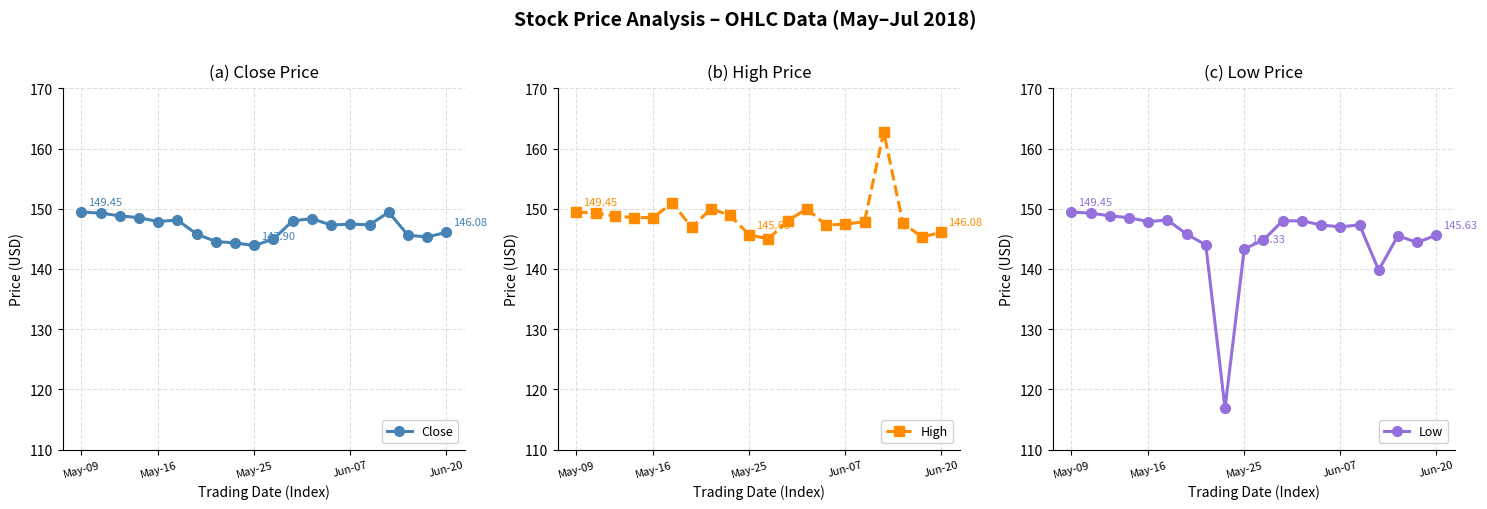

What is the label of the 13th point from the left?

12